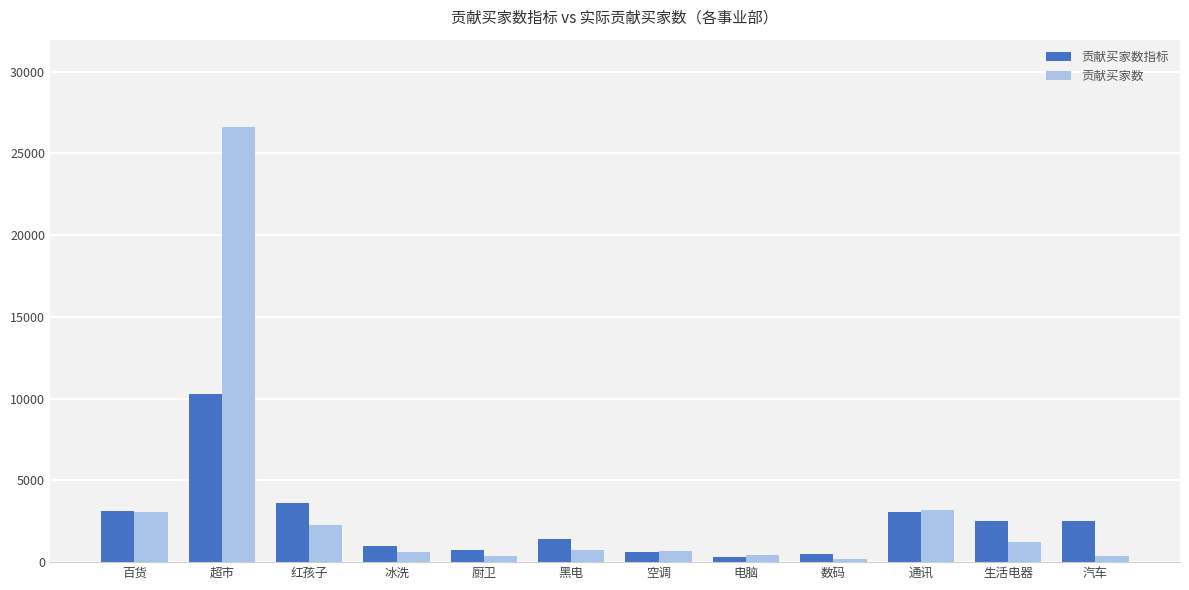

The value of 贡献买家数指标 at 黑电 is 2517.8. True or false?

False